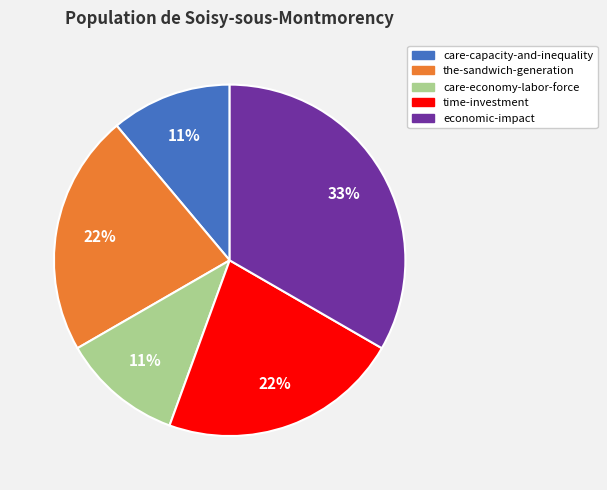

To the nearest percent, what percentage of the pie is economic-impact?

33%